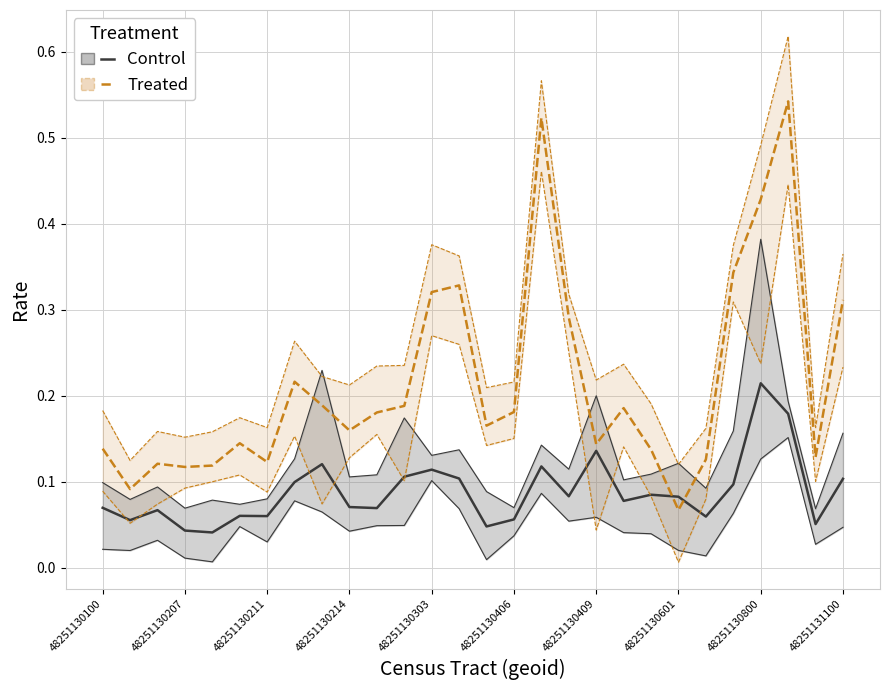

Is it true that Treated equals 0.1 at 14?

False